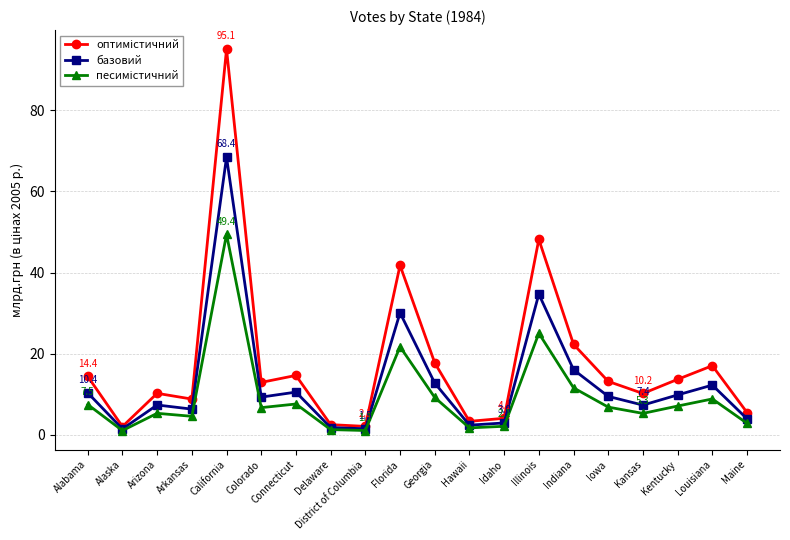

How many lines are shown in the chart?

3